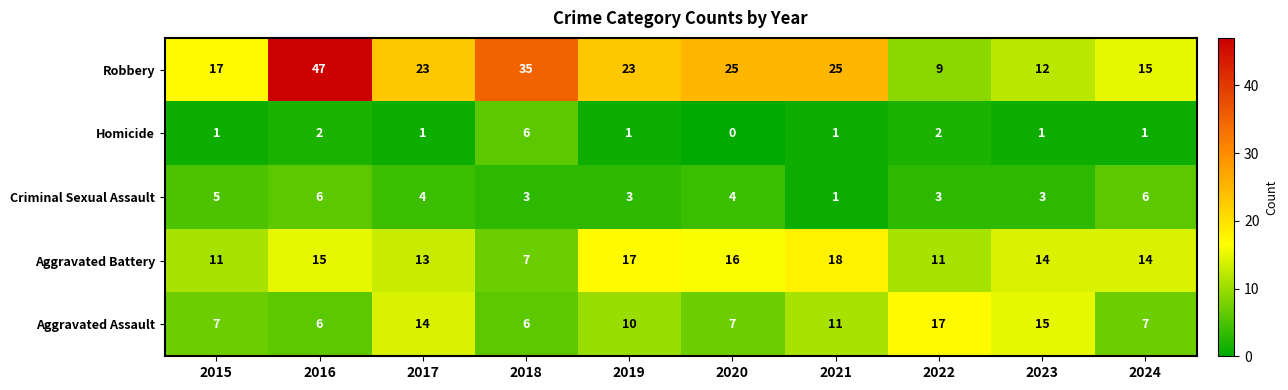

Which series has the largest range (max minus min)?

Robbery